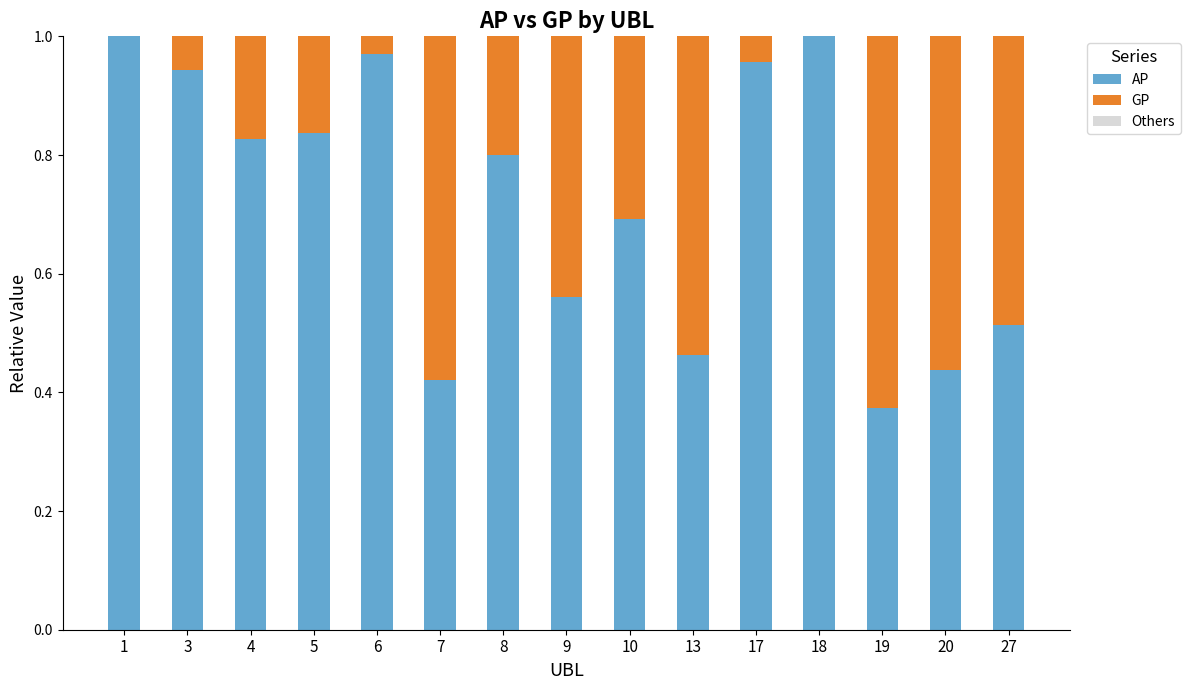

Is it true that AP equals 0.1 at 27?

False